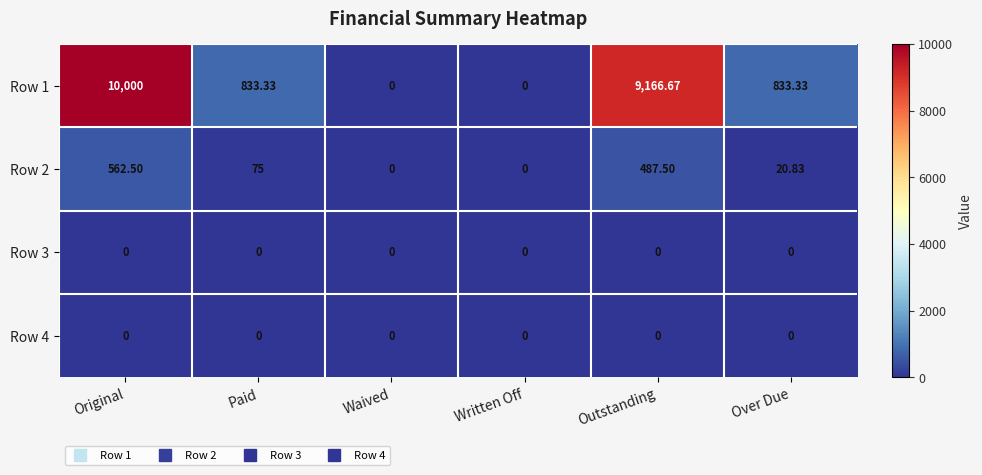

Is the value of Row 1 at Outstanding greater than the value of Row 4 at Original?

Yes